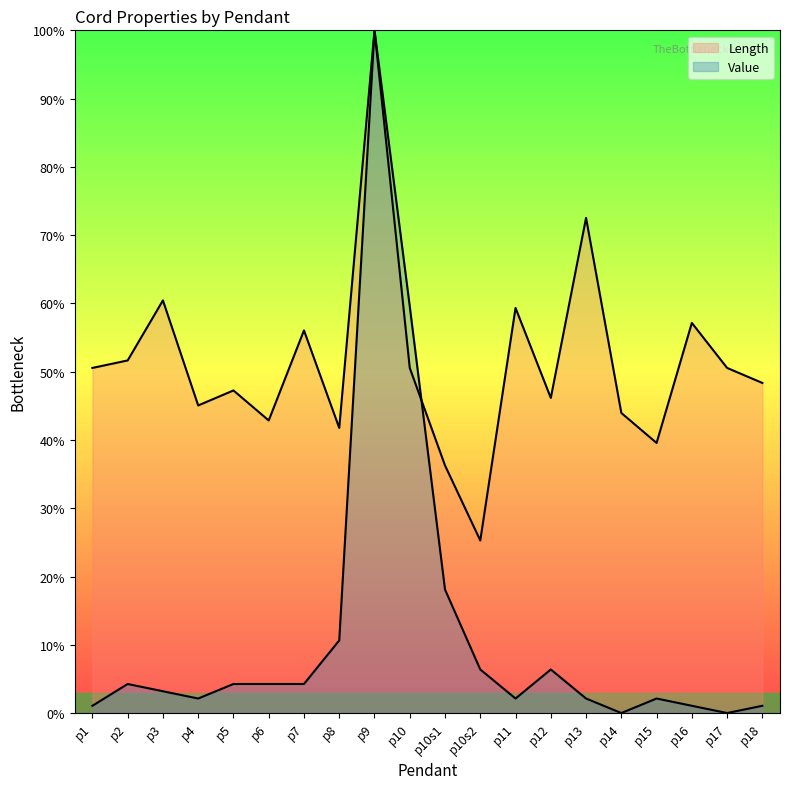

Where does the Value series first go above 4?

p2